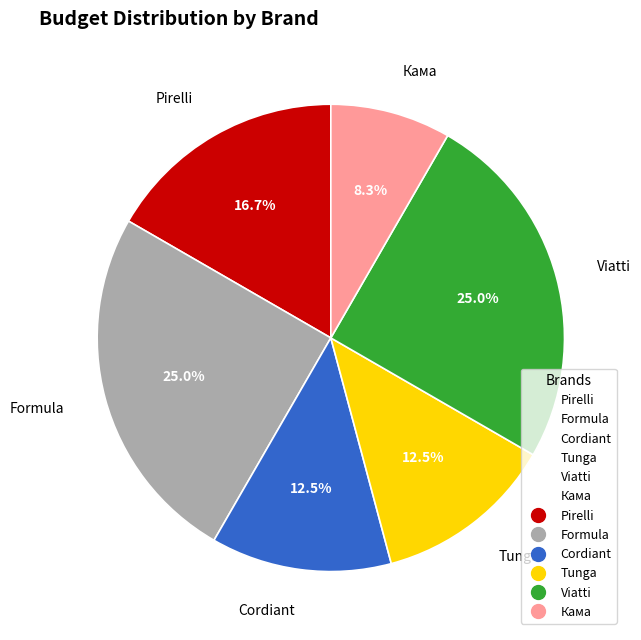

Is it true that Кама is 8% of the pie?

True